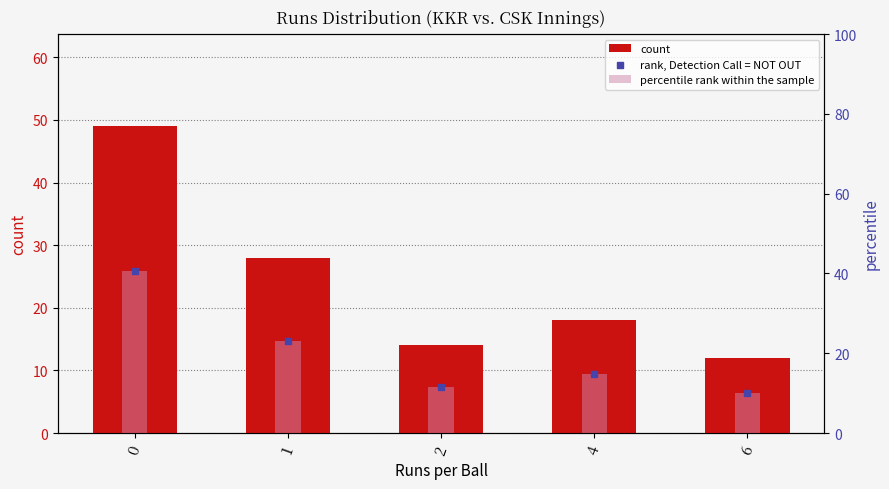

Which series contains the lowest Y value?

percentile rank within the sample